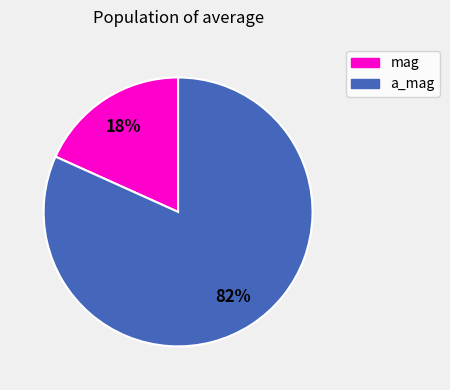

Does a_mag represent more than half of the total?

Yes